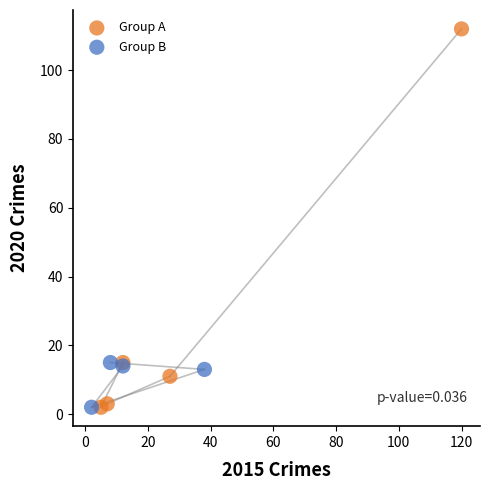

What are all the series names shown in the legend?

Group A, Group B